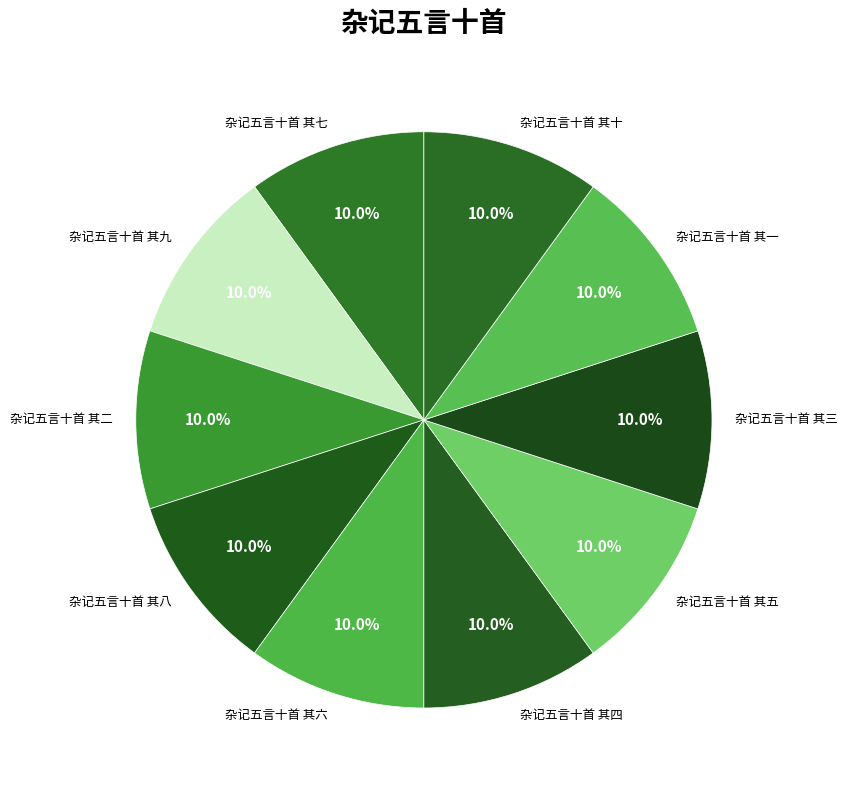

To the nearest percent, what is the average slice percentage?

10%